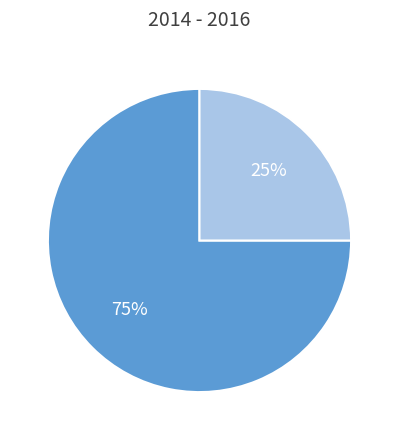

To the nearest percent, what is the difference between the largest and smallest slice percentages?

50%